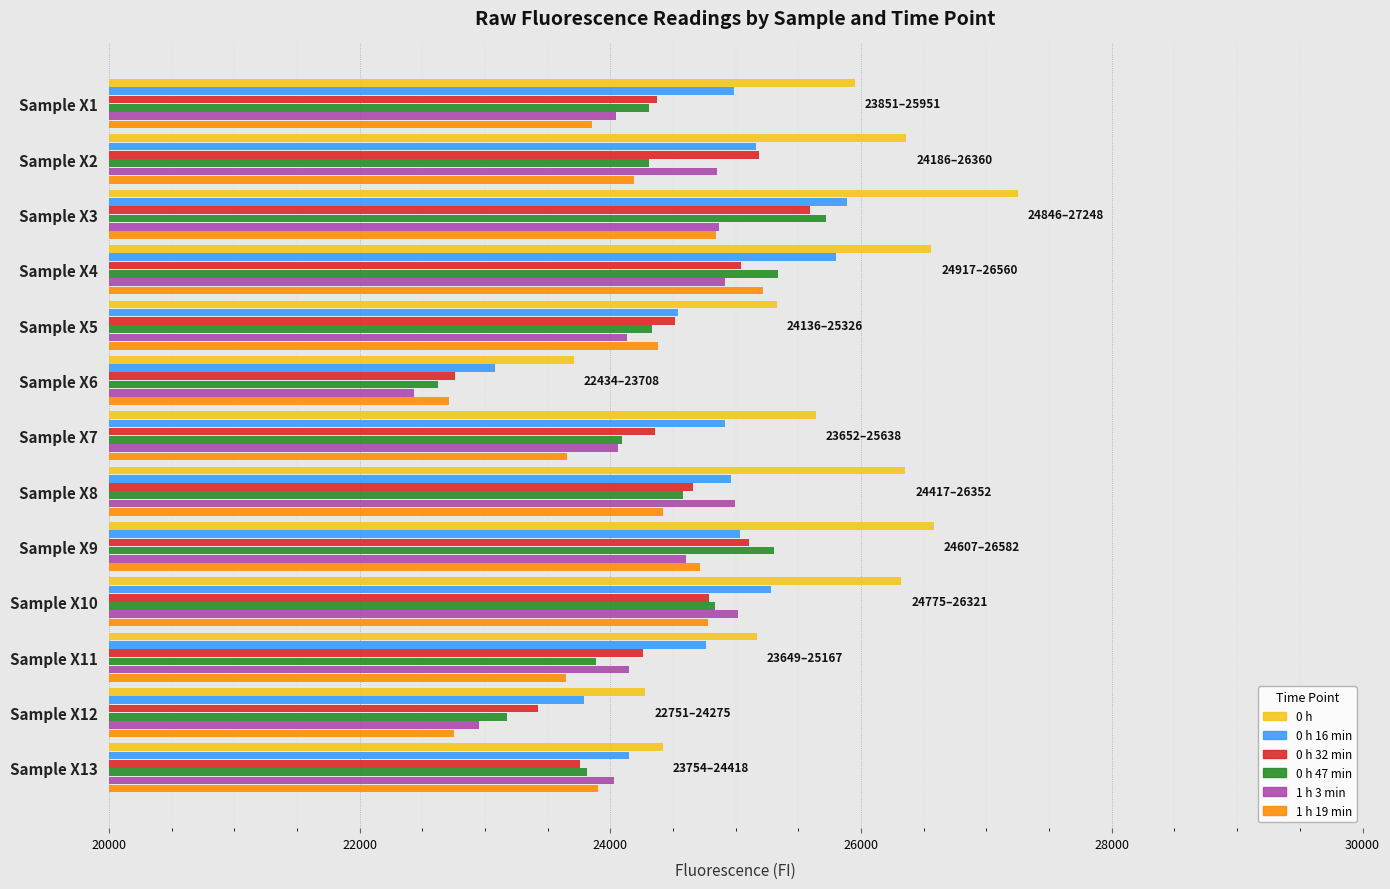

Is the value of 1 h 3 min at Sample X6 greater than the value of 0 h 16 min at Sample X10?

No